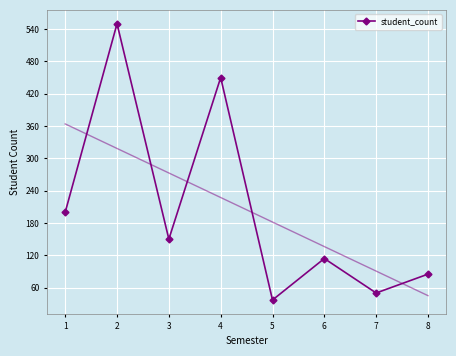

How many data points does each series have?

8